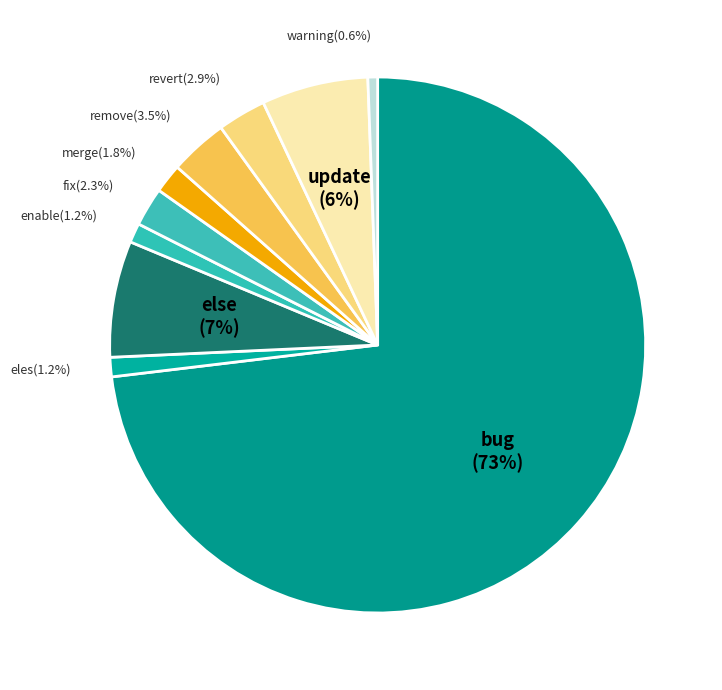

To the nearest percent, what percentage of the pie is revert?

3%